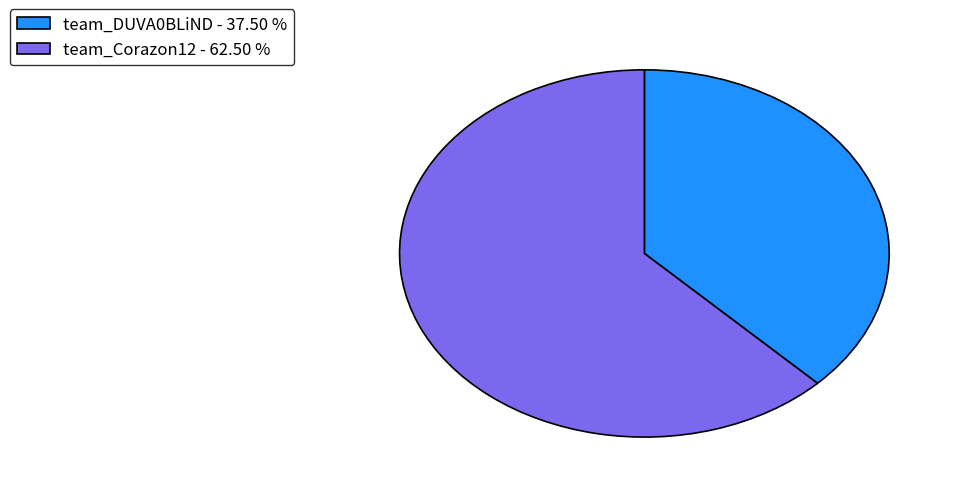

Approximately how many times larger is the value at team_DUVA0BLiND - 37.50 % compared to team_Corazon12 - 62.50 %?

0.6